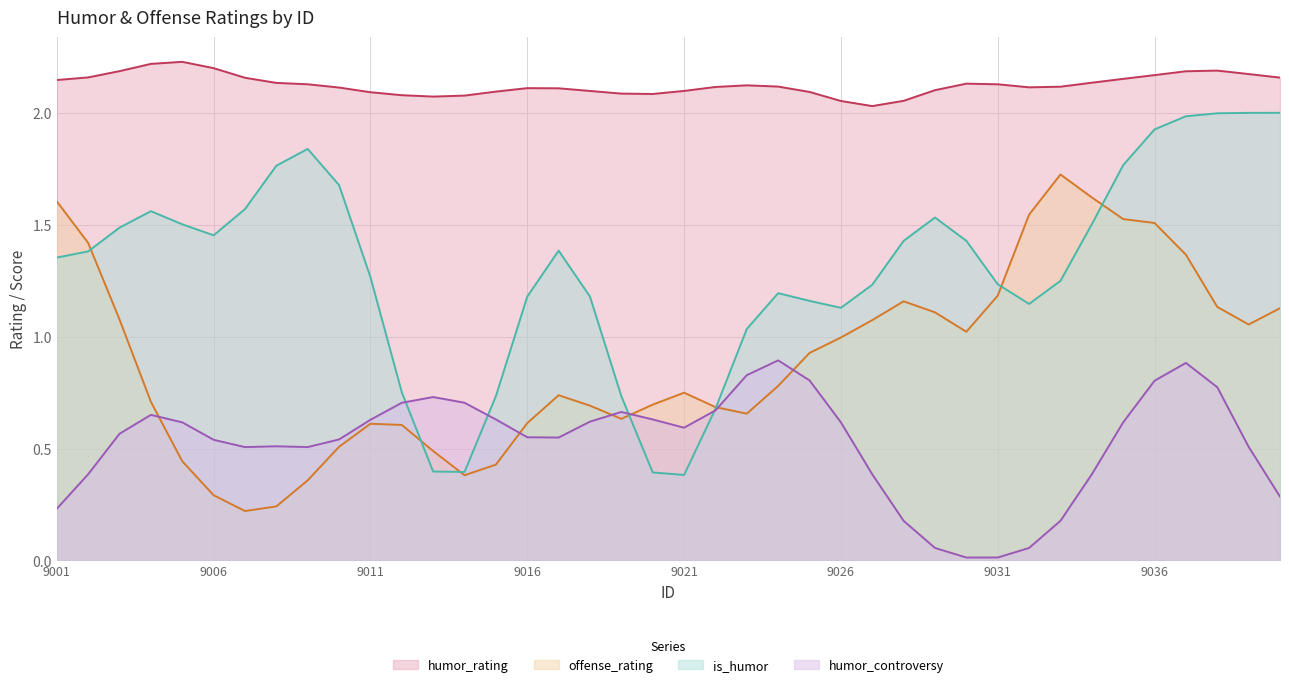

At 9001, list the series in order from largest to smallest.

humor_rating, offense_rating, is_humor, humor_controversy